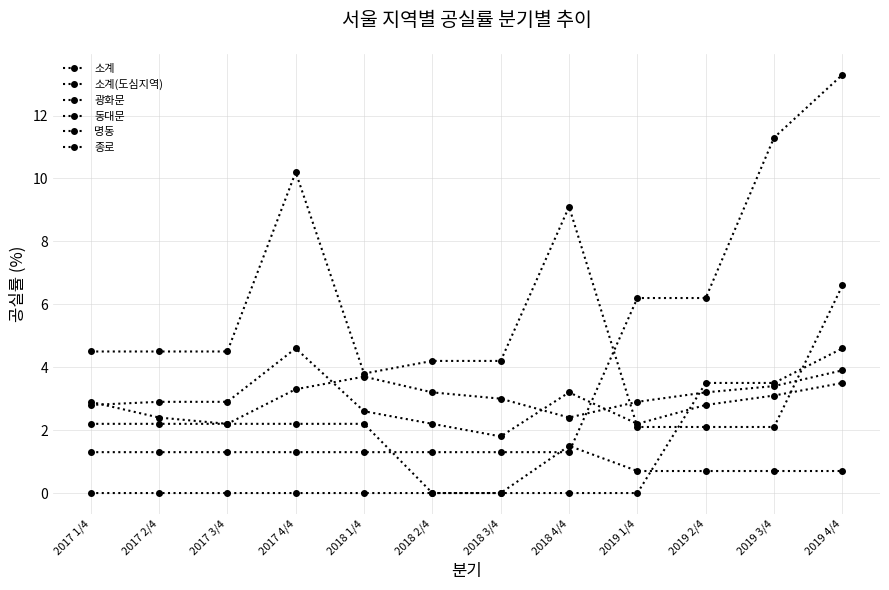

At which category is the sum across all series the highest?

2019 4/4